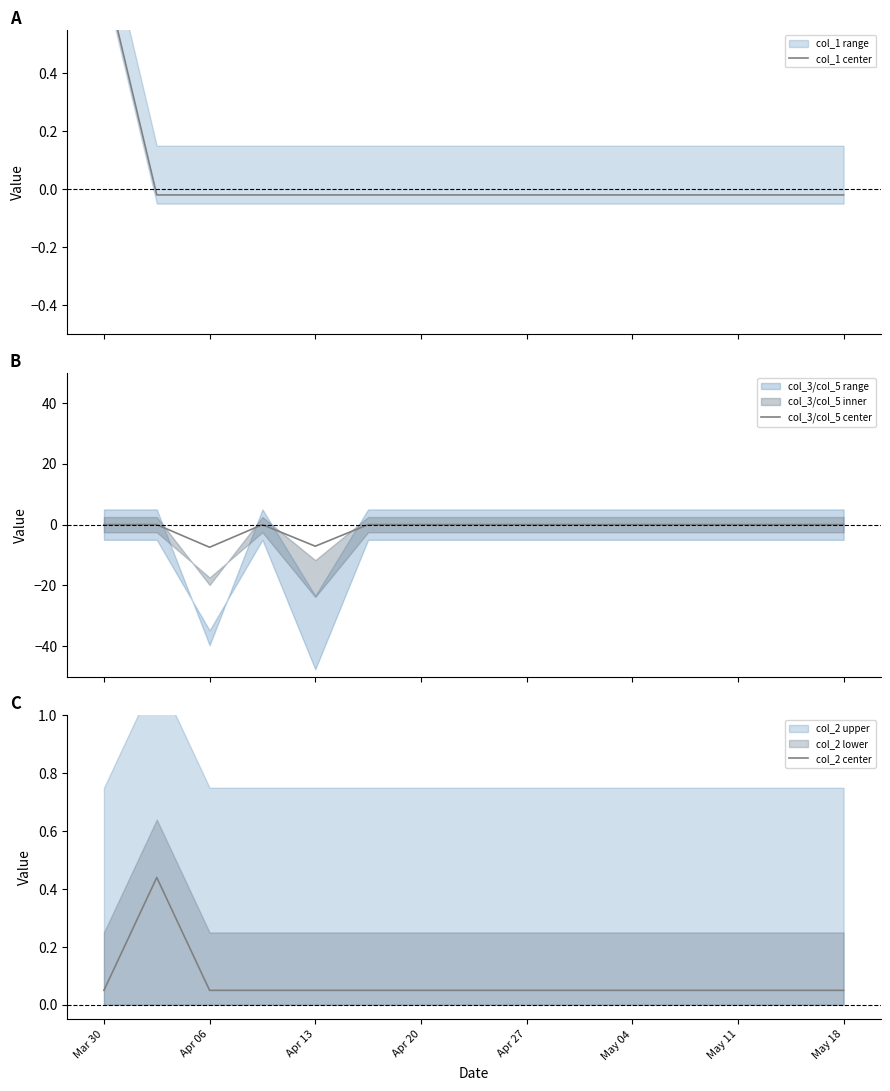

The value of col_2 center at Mar 30 is 0.0. True or false?

False